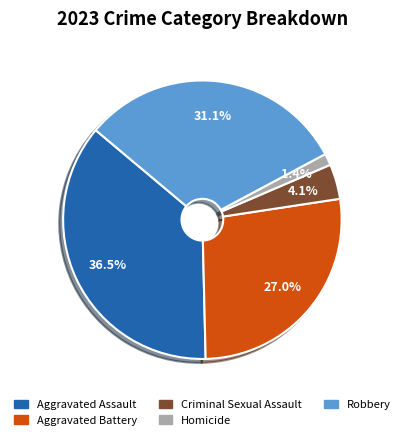

True or false: Robbery accounts for 25% of the total.

False